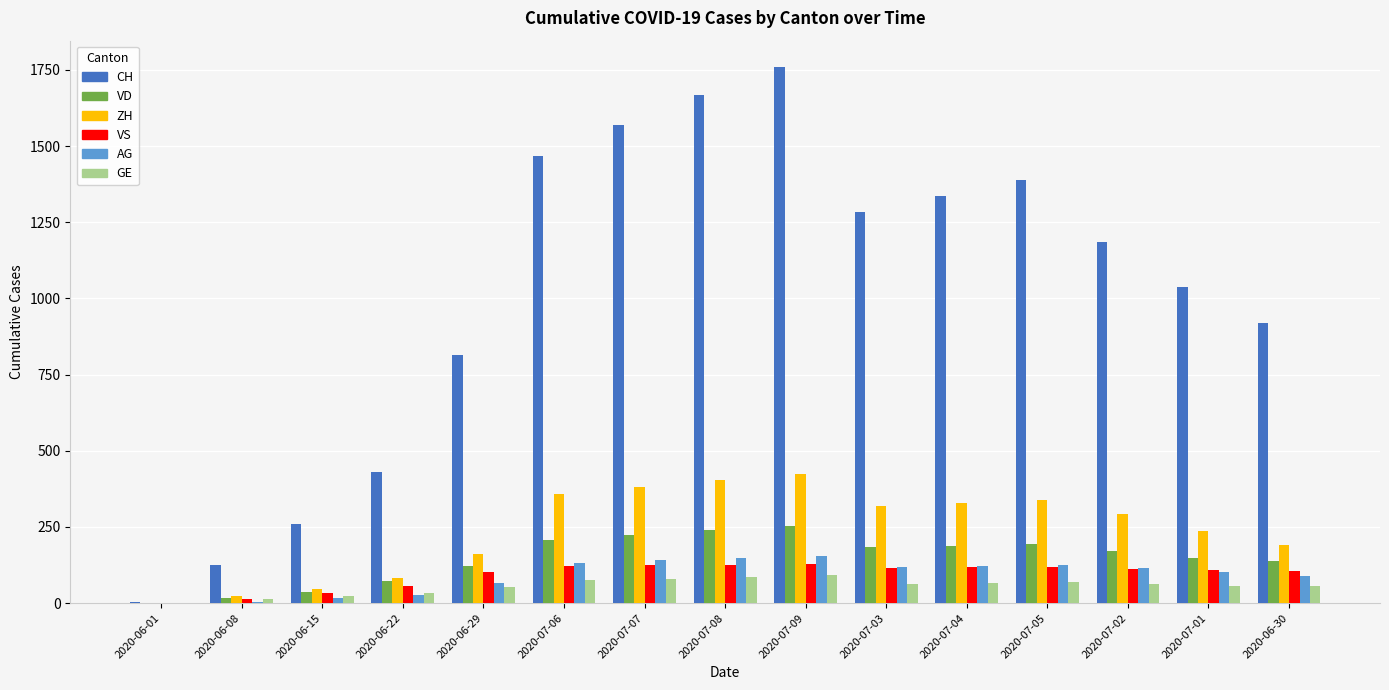

What is the sum of all ZH values?

3588